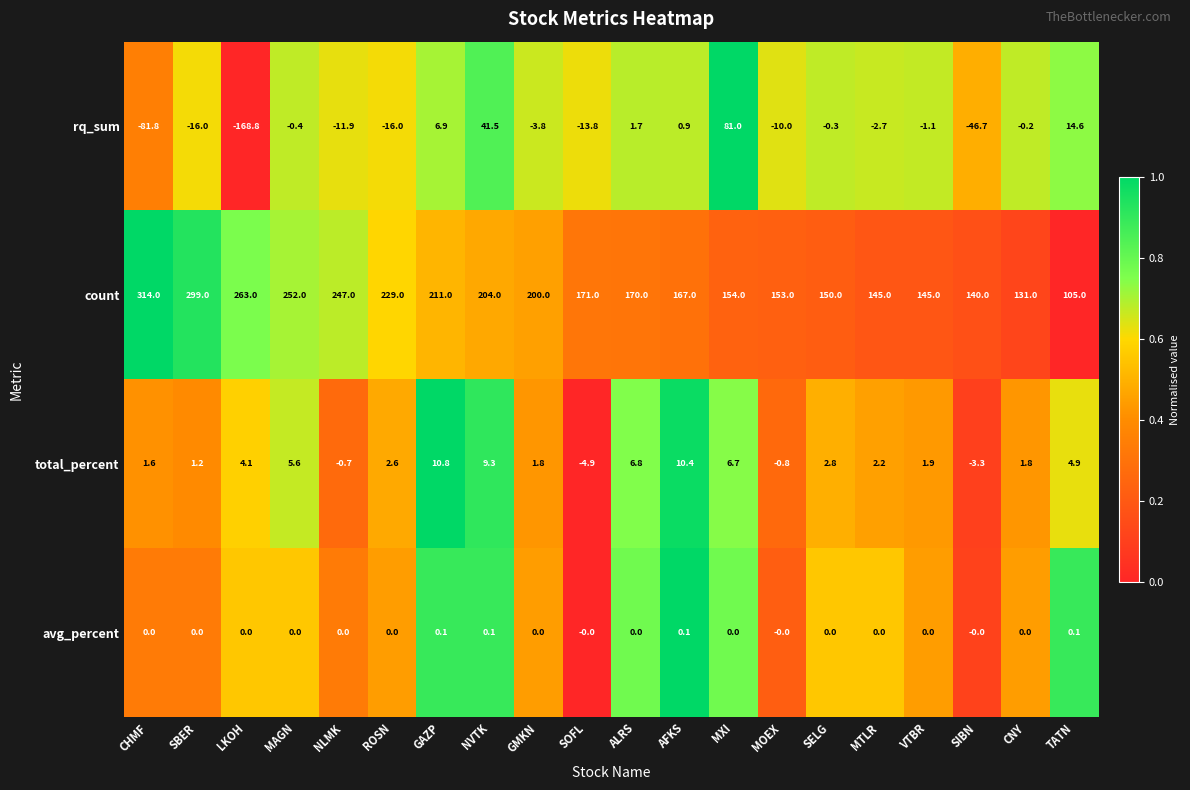

What is the difference between the maximum and minimum values in the rq_sum series?

249.8